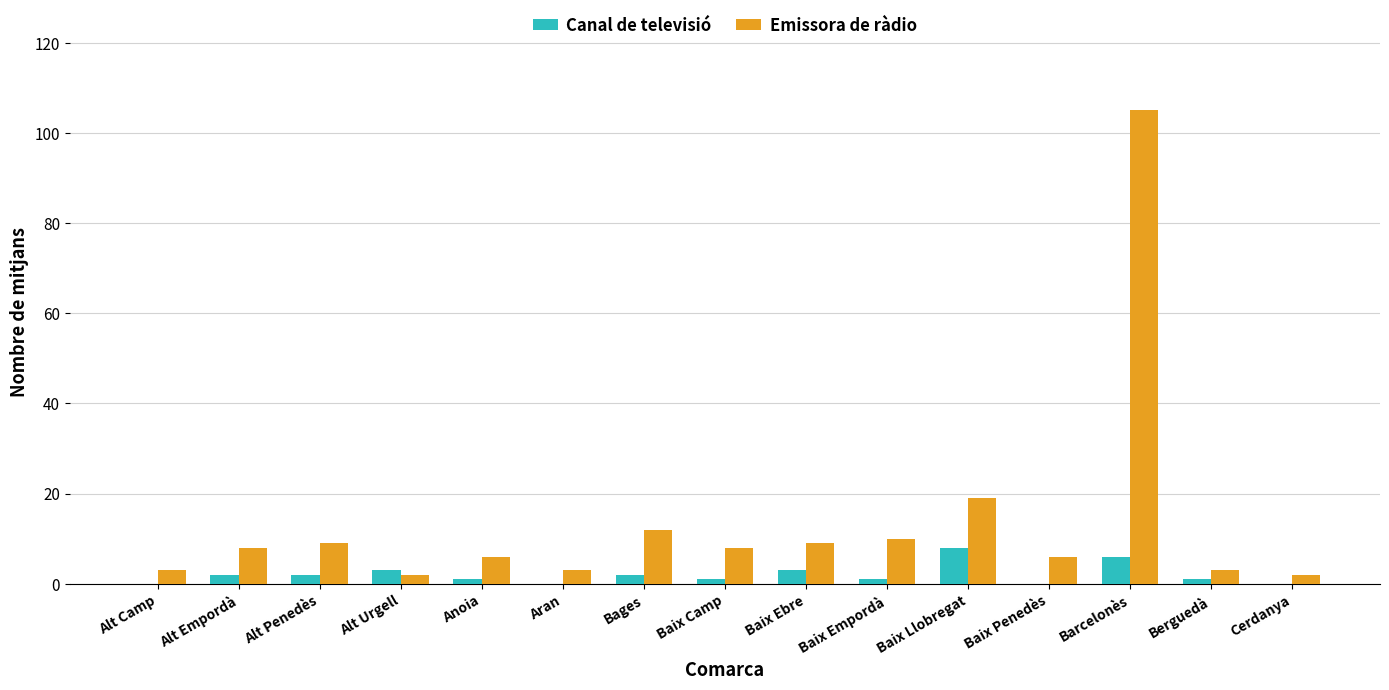

How many groups of bars are there?

15